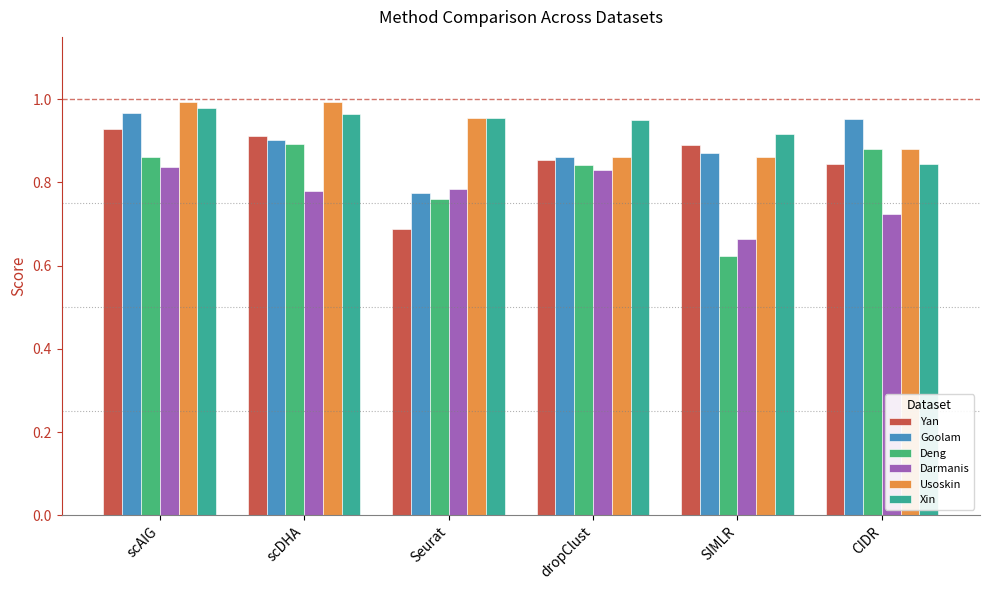

At which label does Darmanis reach its minimum?

SIMLR